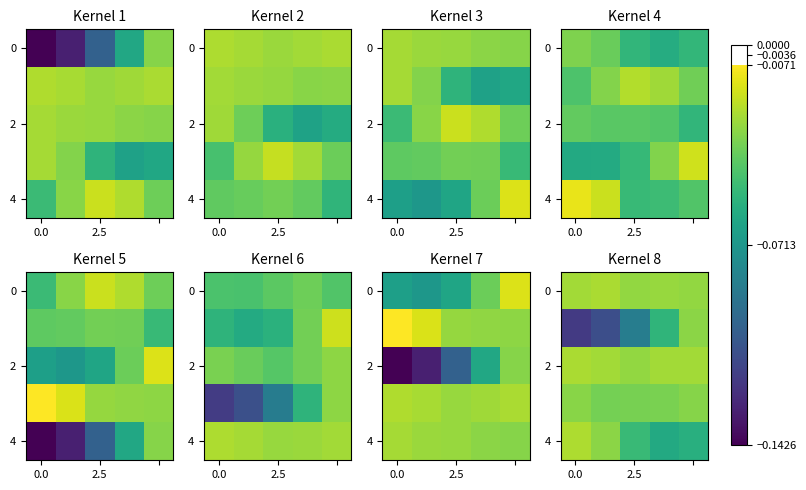

The value of 4 at 2.5 is -0.0. True or false?

False